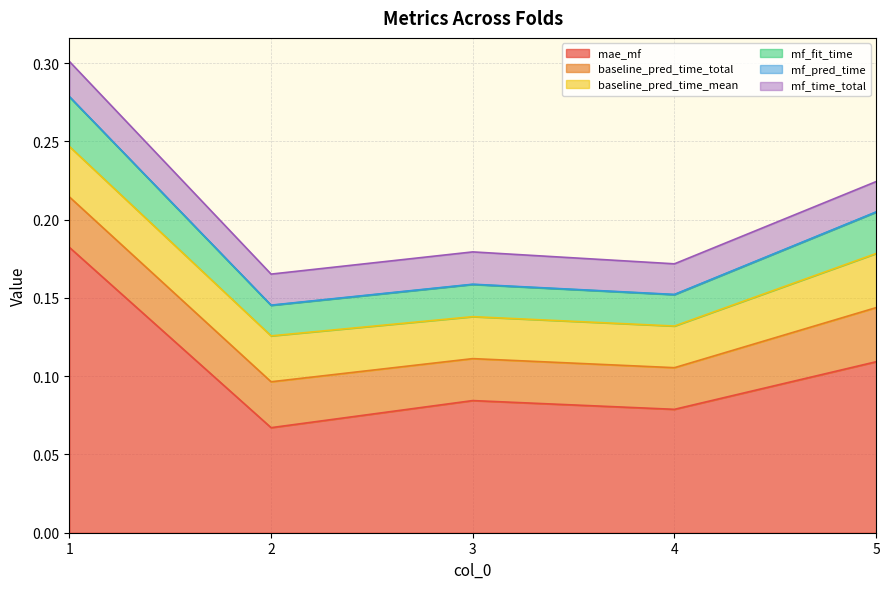

List the labels in order of baseline_pred_time_total value, largest first.

5, 1, 2, 3, 4